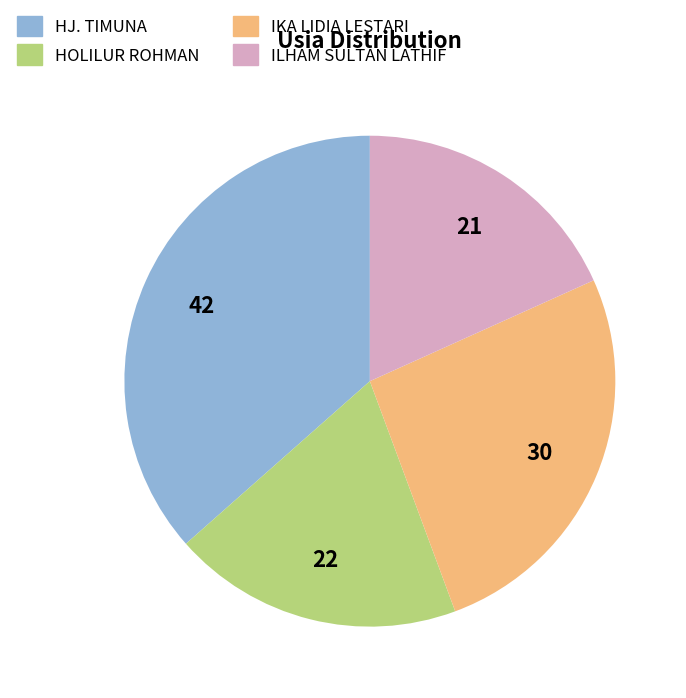

How many segments does this pie chart have?

4